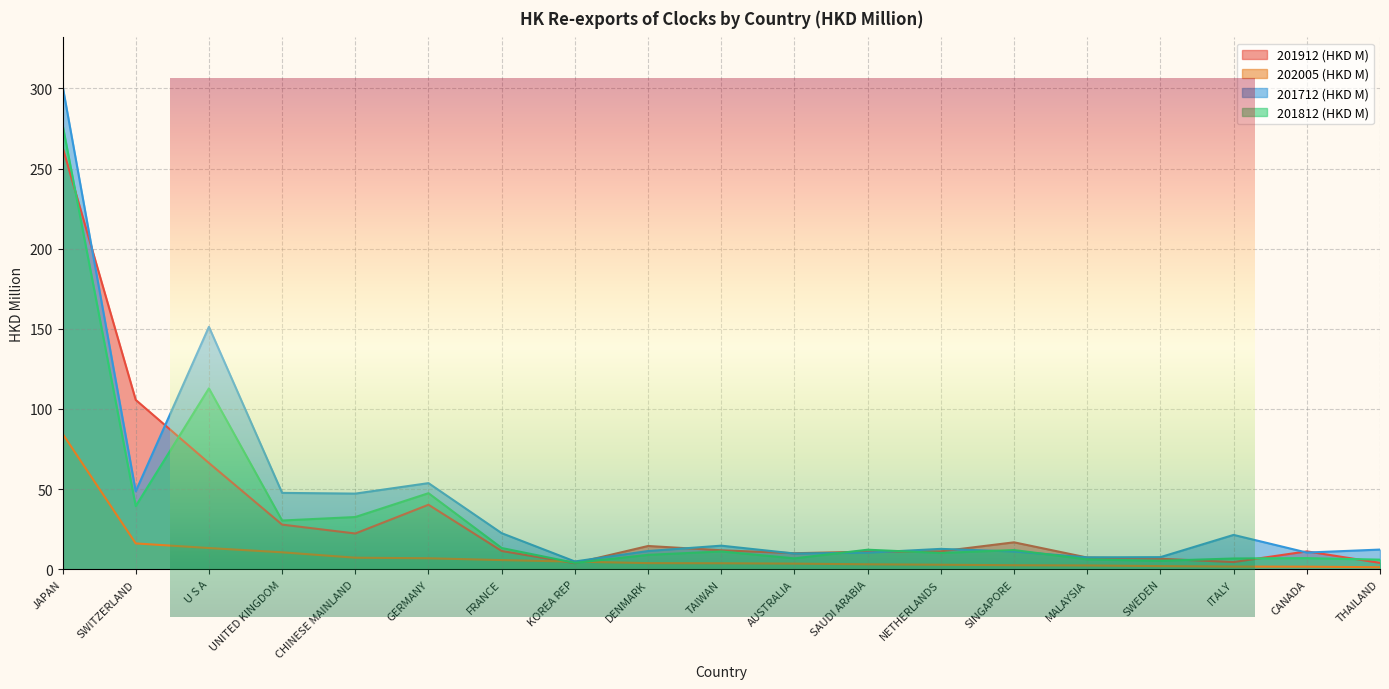

Which series changed the most between AUSTRALIA and SAUDI ARABIA?

201812 (HKD M)